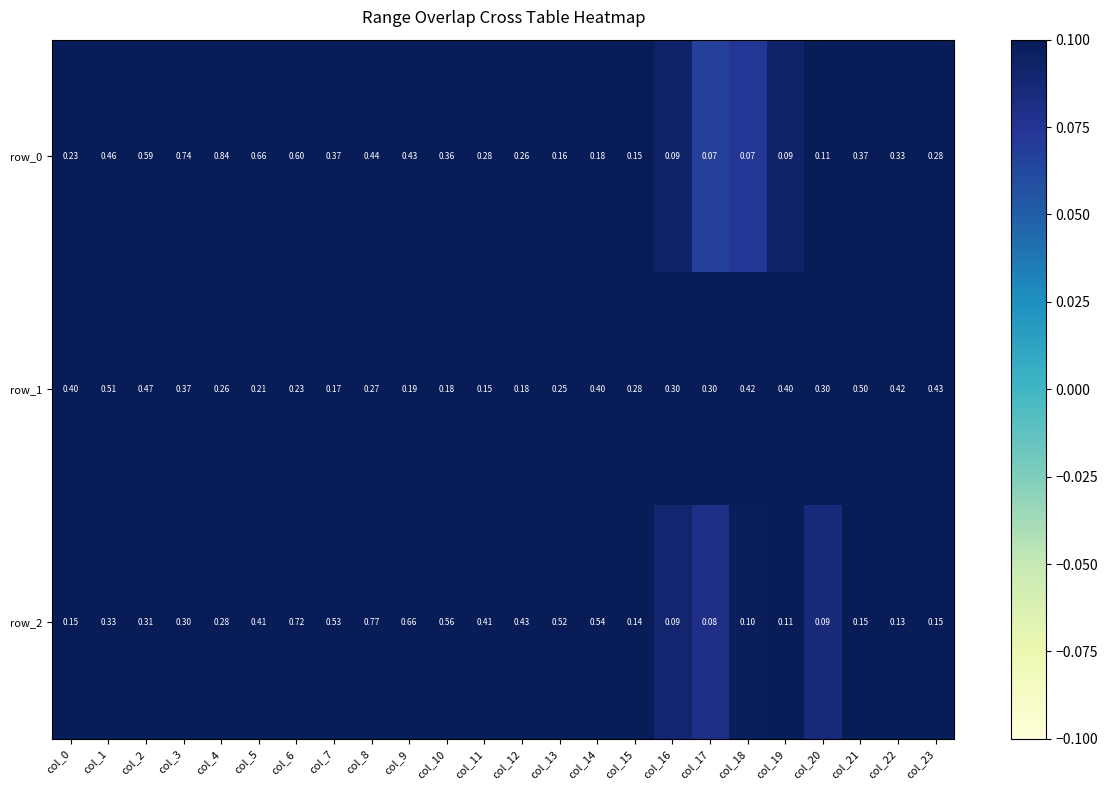

The value of row_1 at col_4 is 0.4. True or false?

False